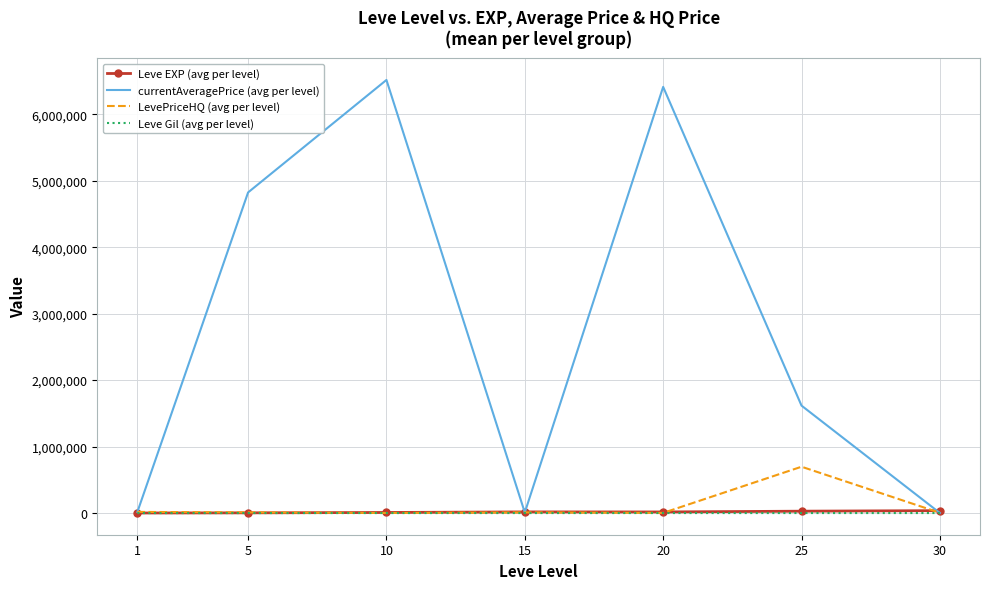

Between 15 and 25, which series saw the biggest shift?

currentAveragePrice (avg per level)